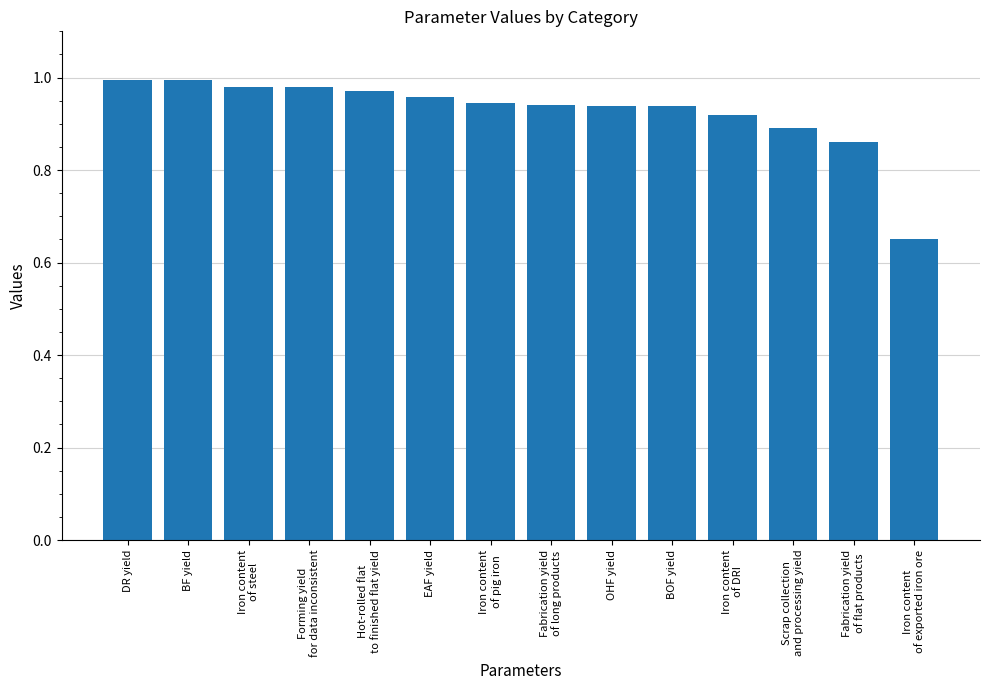

What is the sum of the values at OHF yield and EAF yield?

1.9